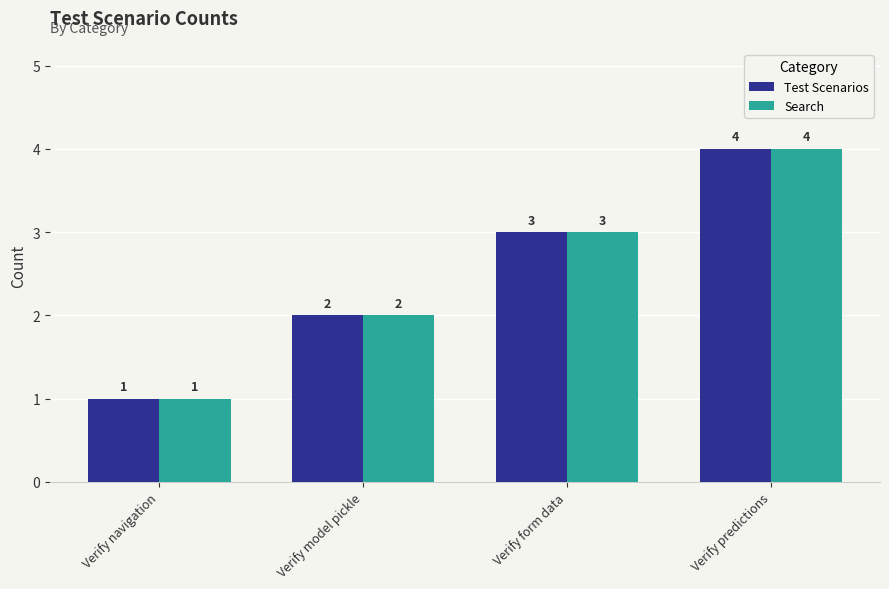

At which label is Search closest to 2?

Verify model pickle